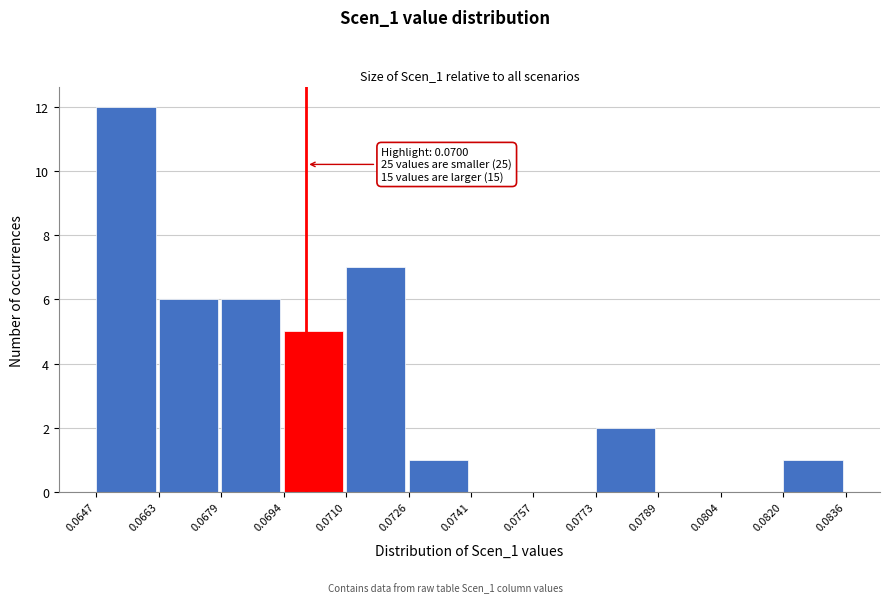

Which range on the x-axis has the tallest bar?

0.0647 to 0.0663